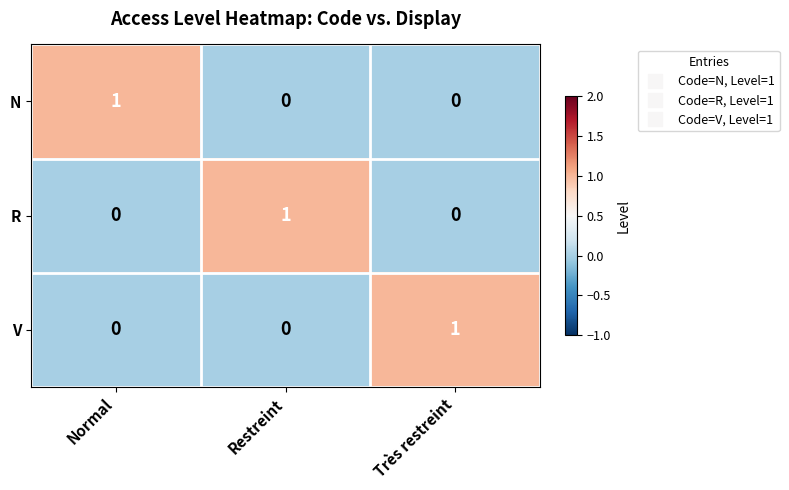

At how many categories does at least one series exceed 0?

3